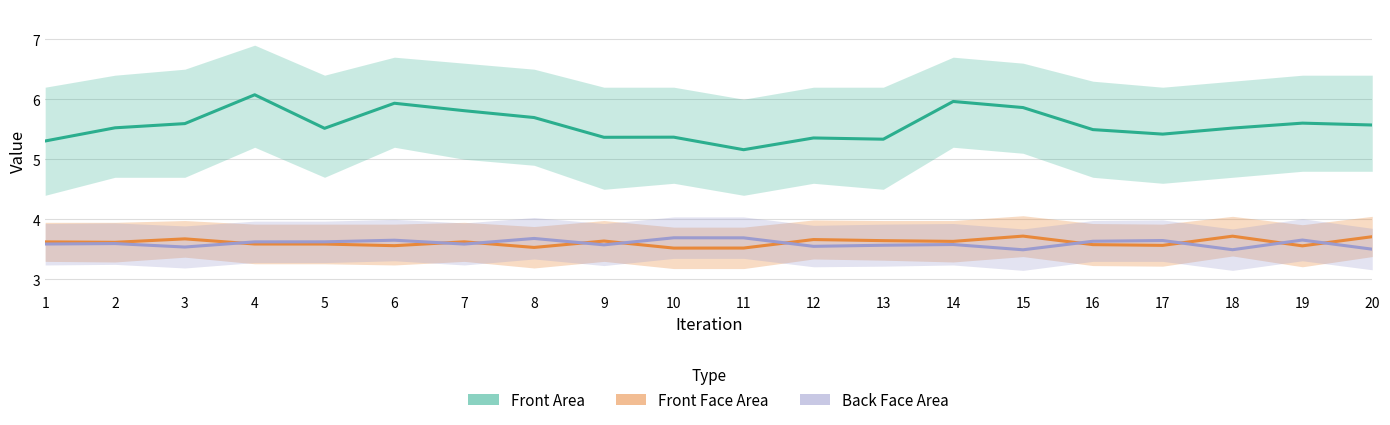

What are all the series names shown in the legend?

Front Area, Front Face Area, Back Face Area